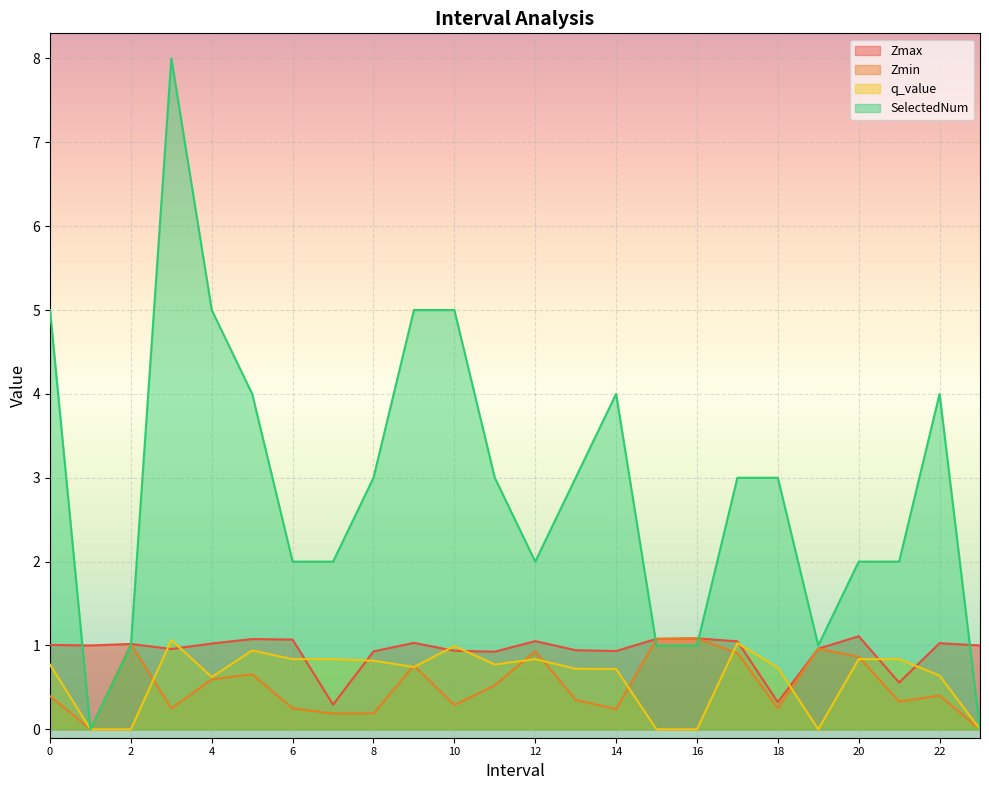

How many distinct data groups are displayed?

4